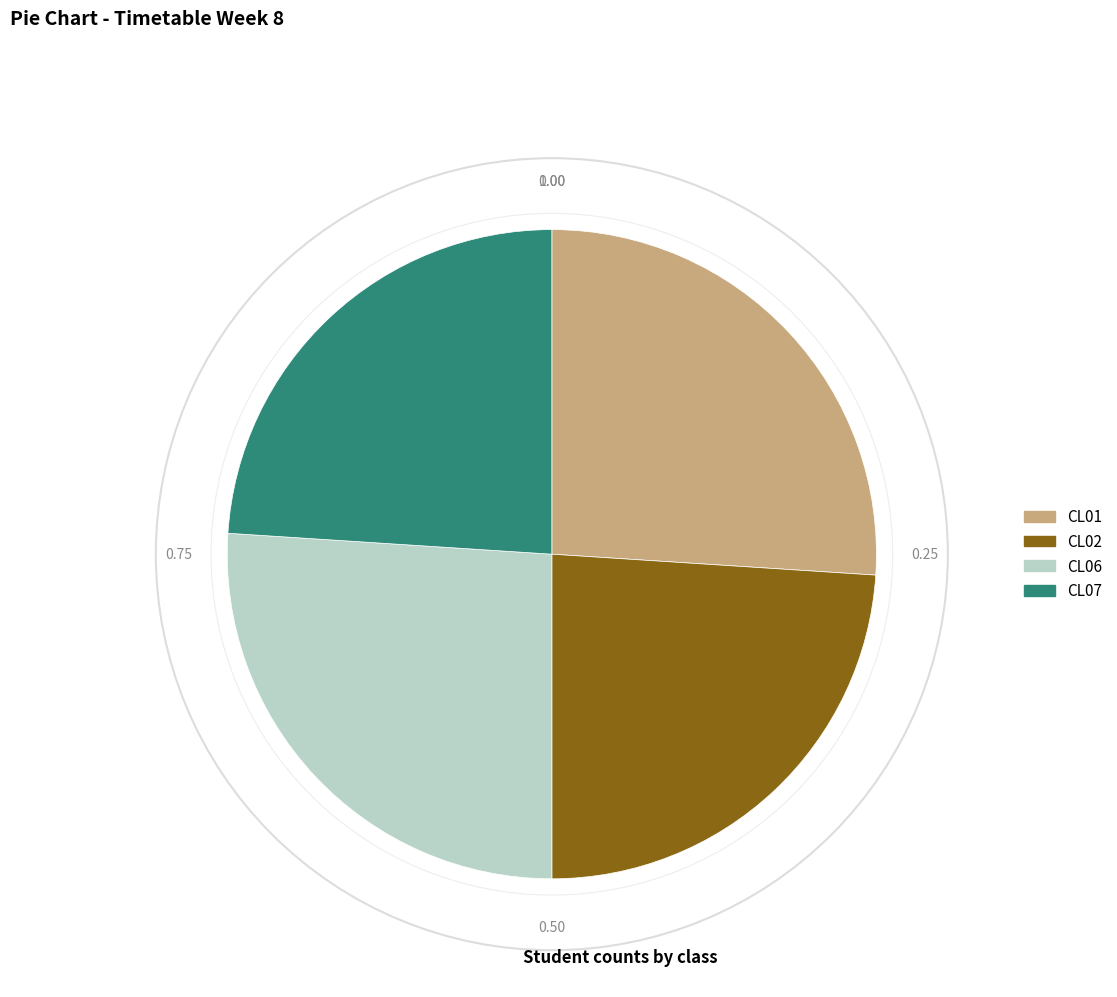

Does CL06 represent more than half of the total?

No